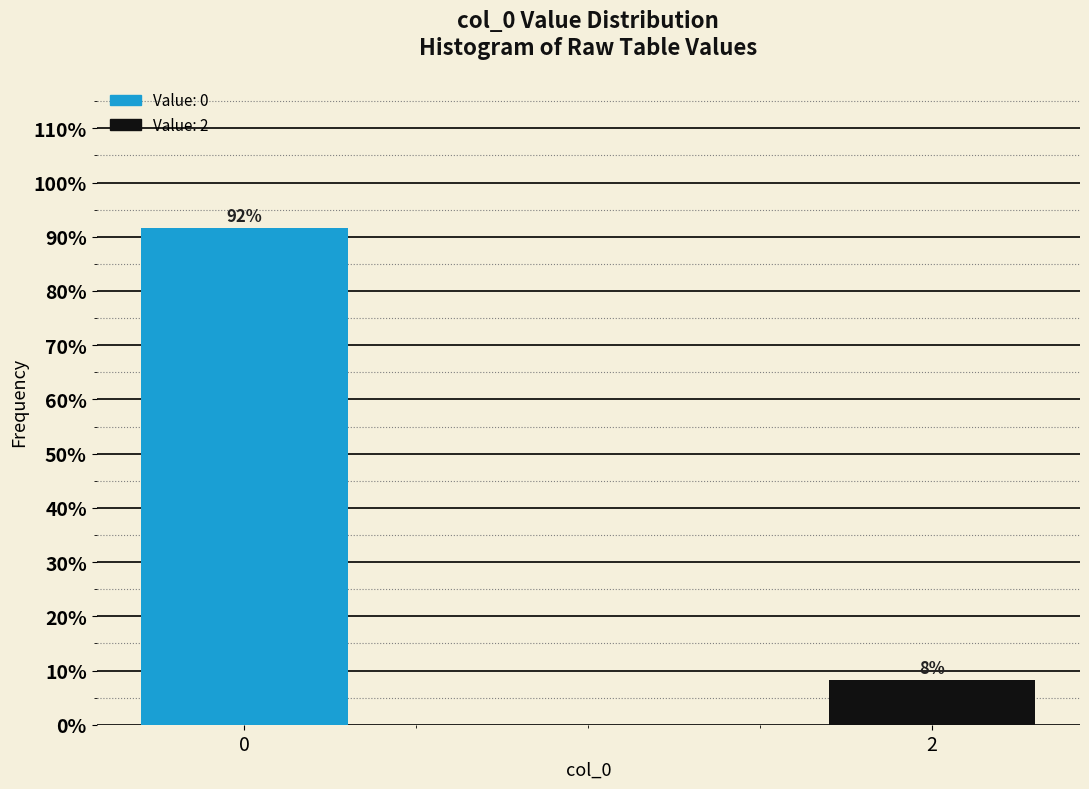

Rank the categories by value from lowest to highest.

2, 0